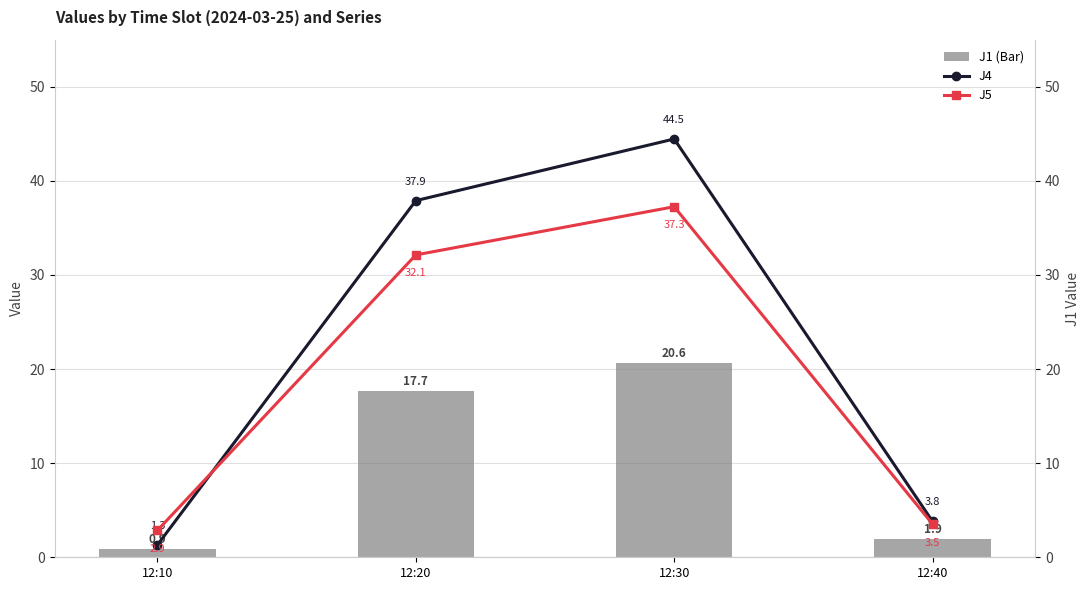

At which label is J4 closest to 22?

12:20